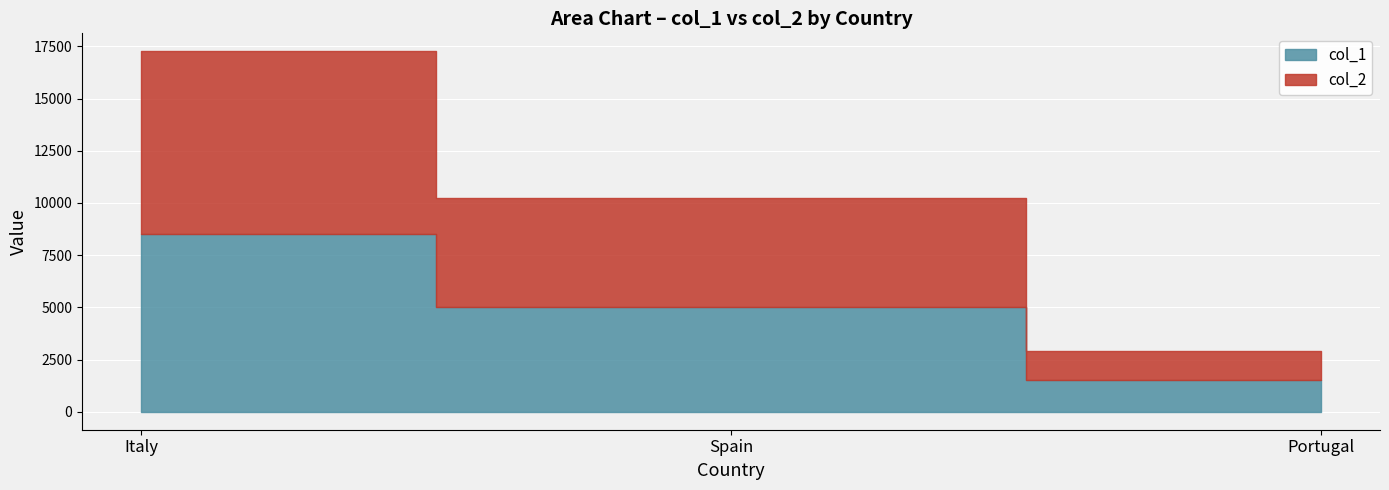

Is it true that col_2 equals 14662.3 at Spain?

False